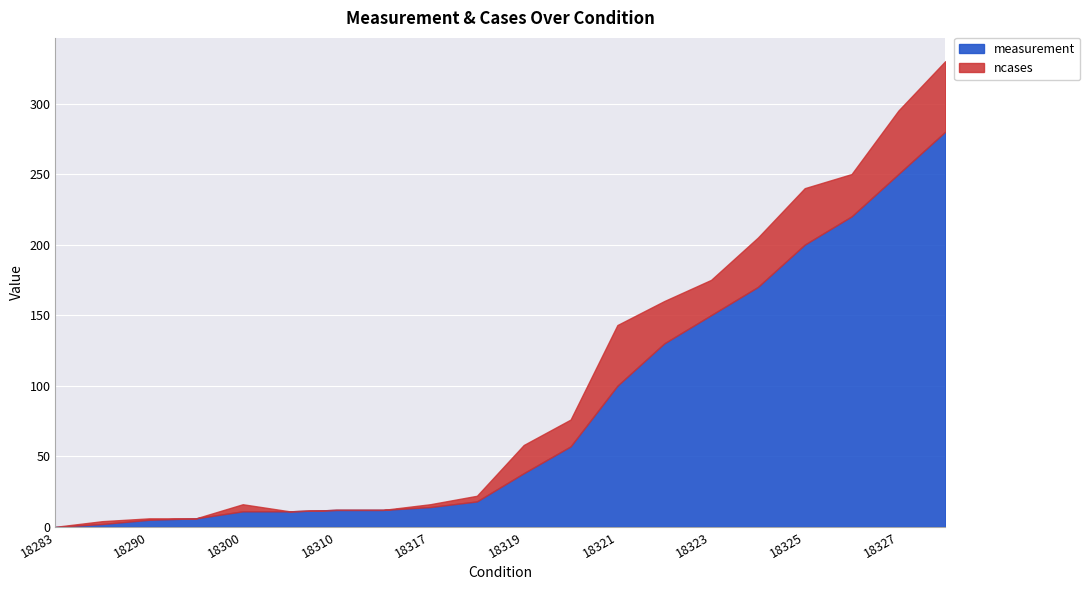

Reading left to right, list all the values displayed in this chart.

measurement: 0	2	5	6	11	11	12	12	14	18	38	57	100	130	150	170	200	220	250	280
ncases: 0	2	1	0	5	0	0	0	2	4	20	19	43	30	25	35	40	30	45	50